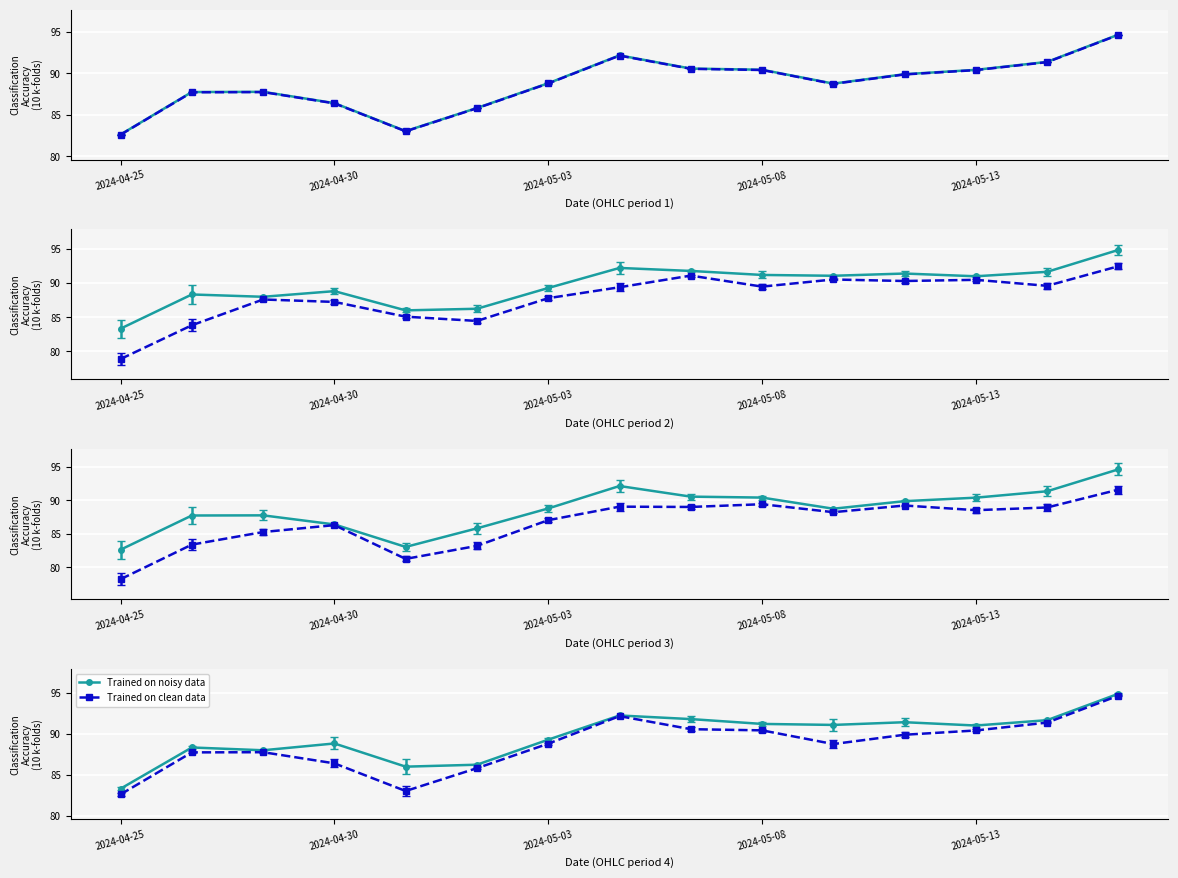

How many interior local peaks does the Low series have?

4